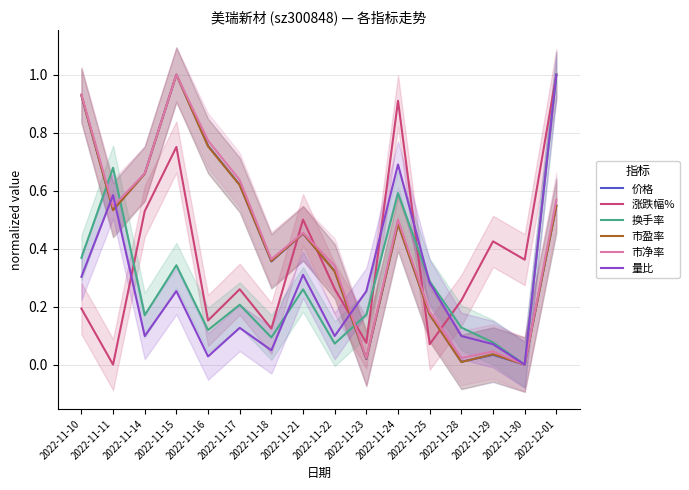

Which series has the largest range (max minus min)?

价格